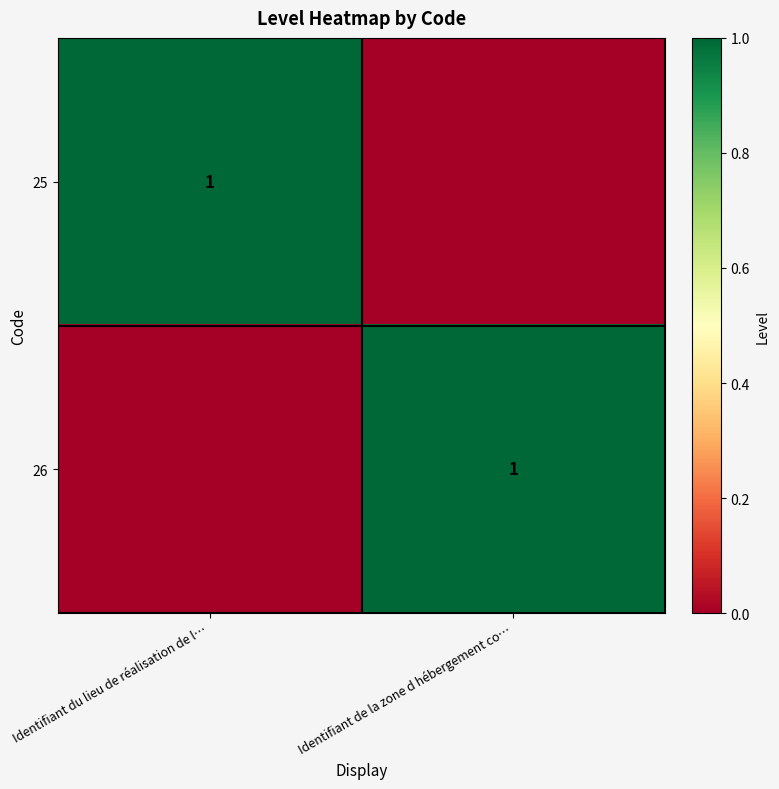

The value of 25 at Identifiant du lieu de réalisation de l… is 2. True or false?

False